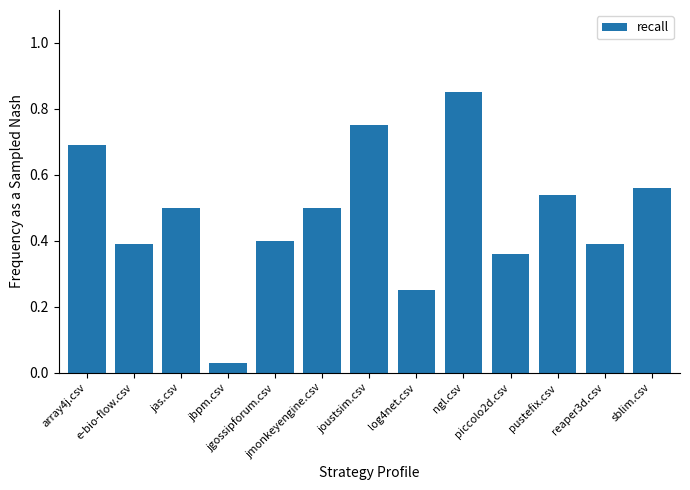

What is the difference between the second highest and minimum values?

0.7